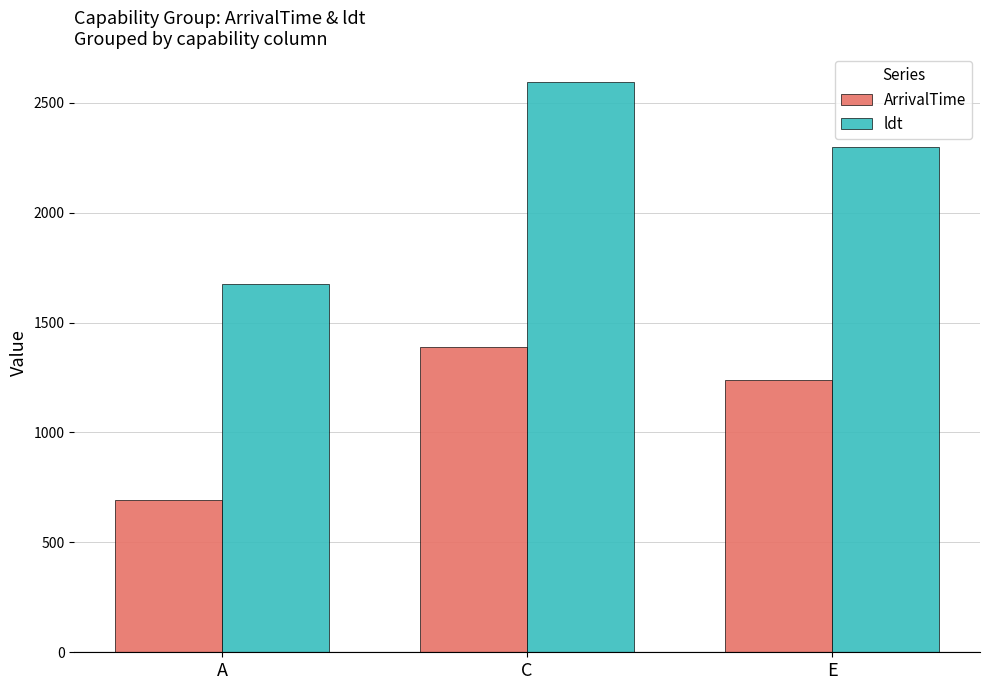

How many bars are there in each group?

2